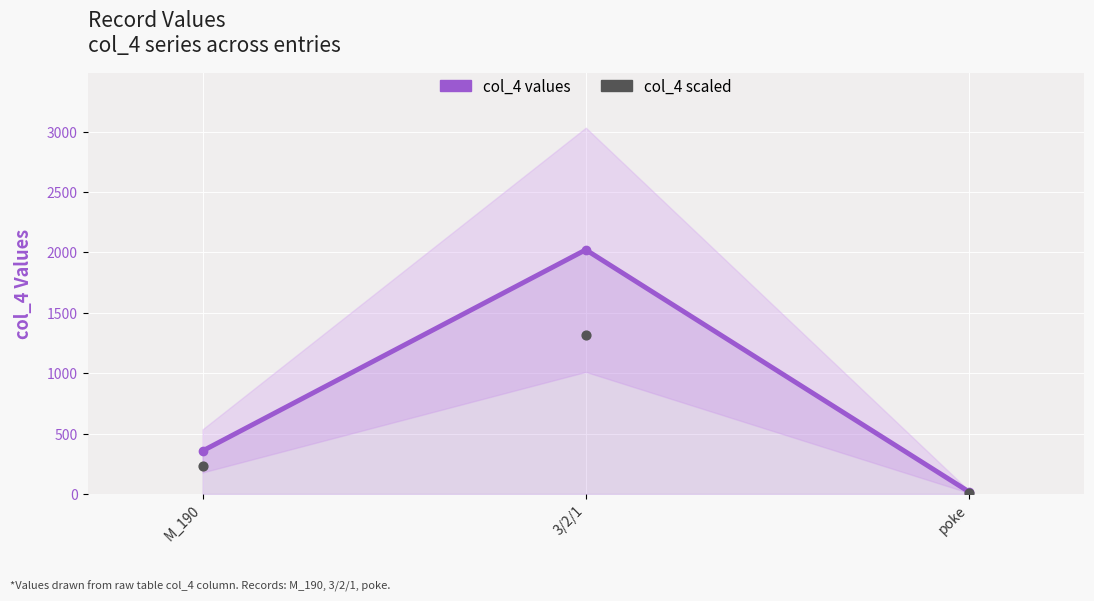

Which series has the widest spread of Y values?

col_4 values